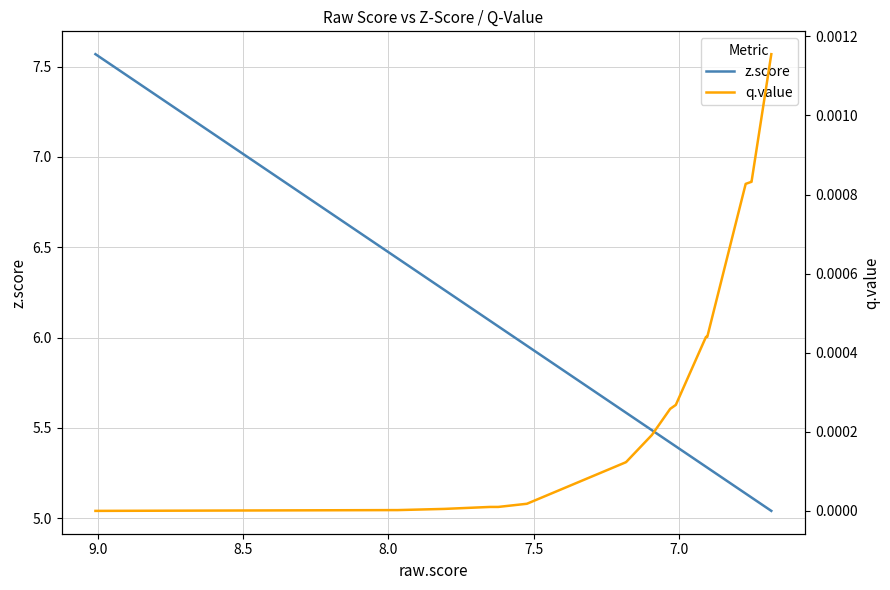

What are all the series names shown in the legend?

z.score, q.value